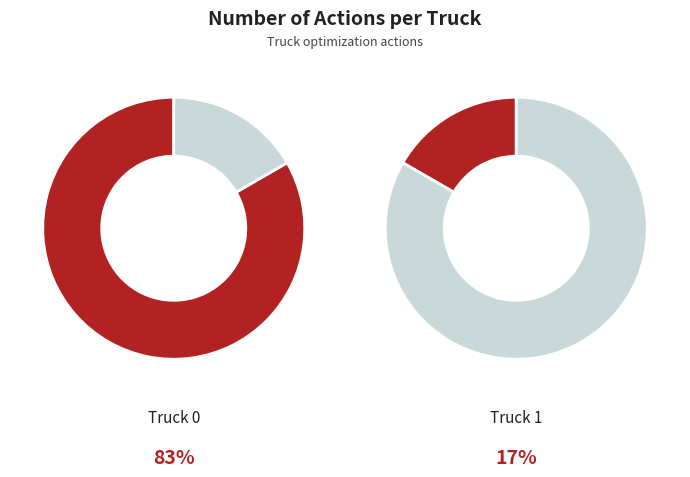

What percentage is NOT represented by Truck 1?

83.3%